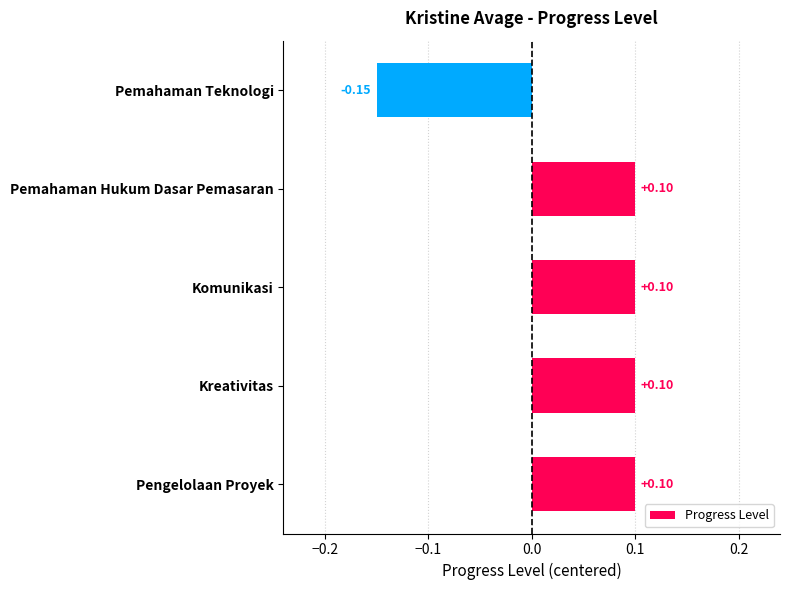

Which has a higher value, Pemahaman Teknologi or Komunikasi?

Komunikasi